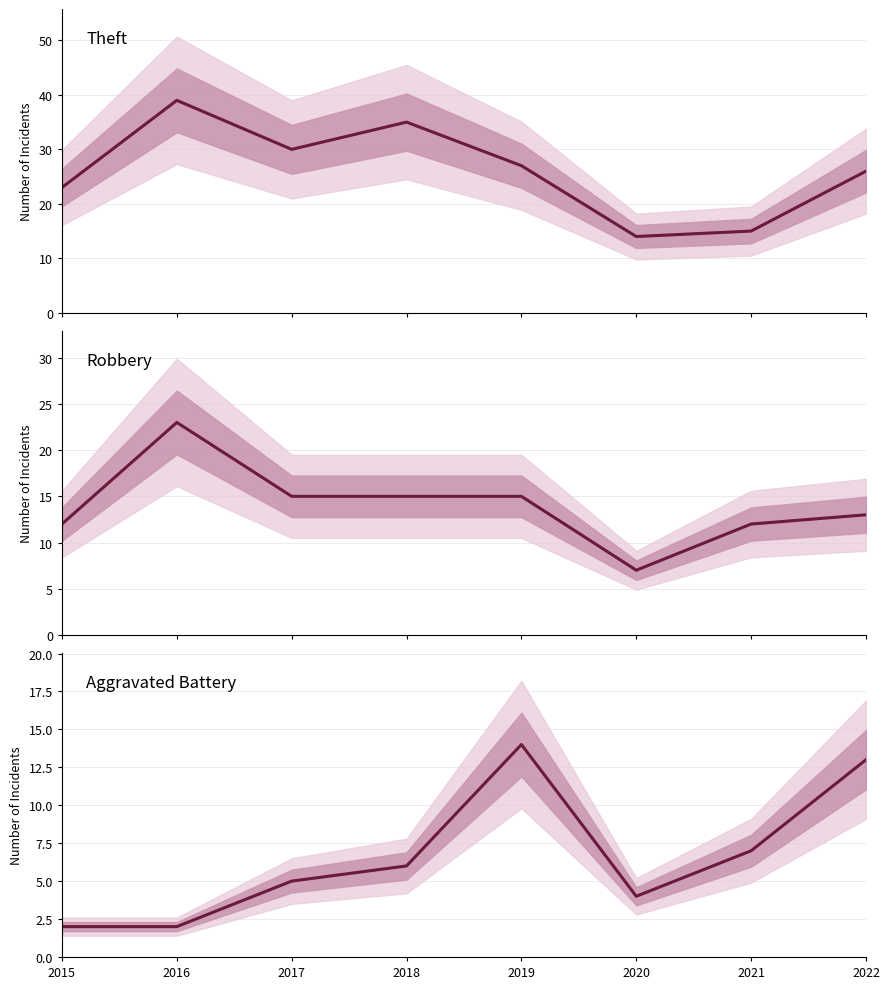

How many data points does each series have?

8